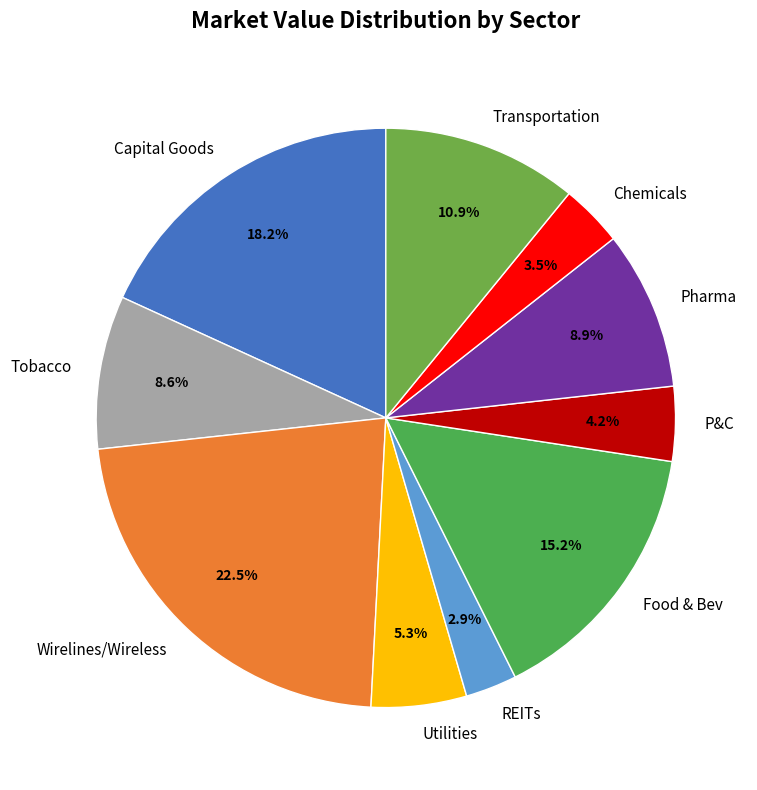

Combined, do Utilities and Capital Goods account for over 50%?

No